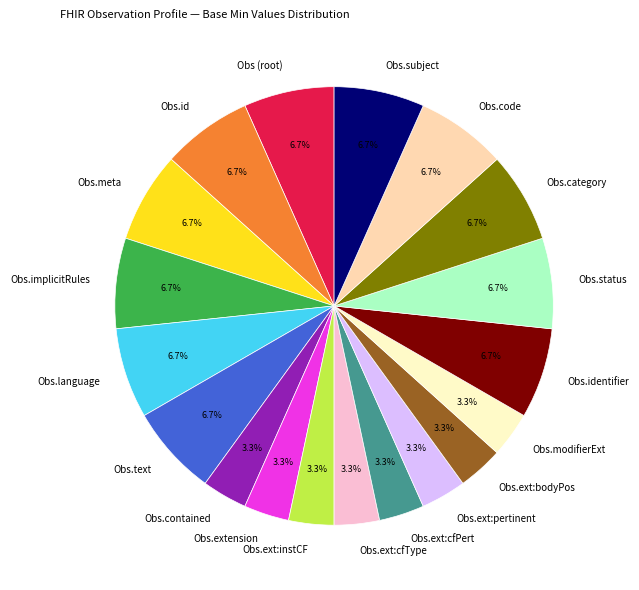

Is the sum of Obs.ext:instCF and Obs.implicitRules greater than half?

No